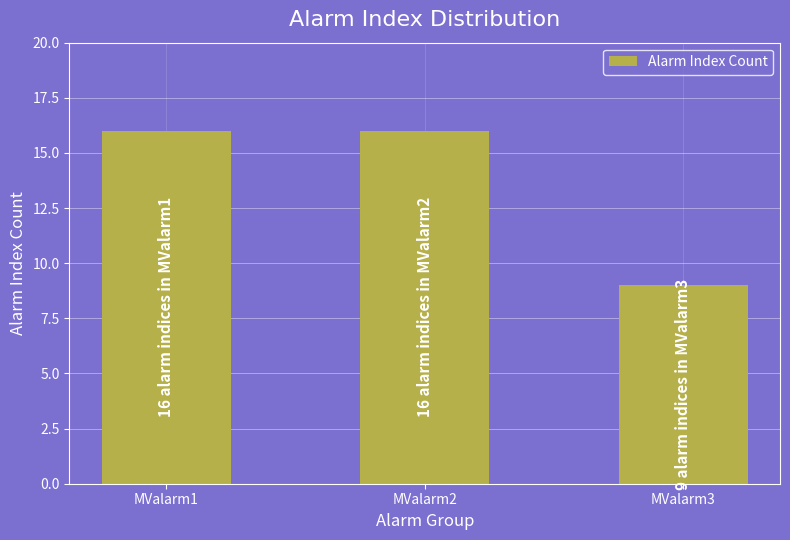

At which label is the value closest to 12?

MValarm3